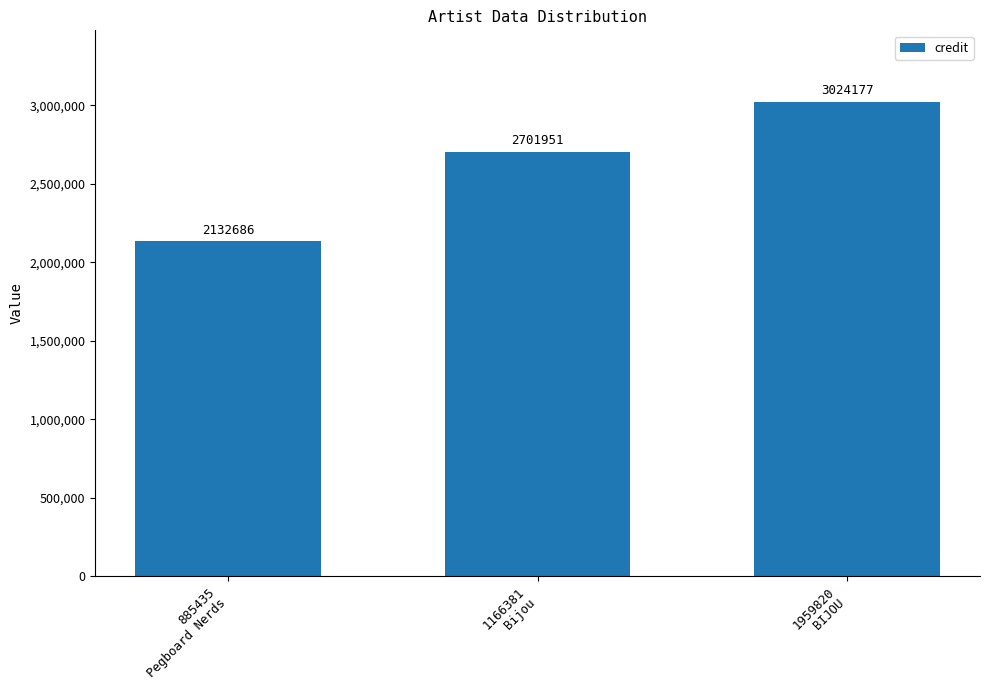

How many data points does each series have?

3